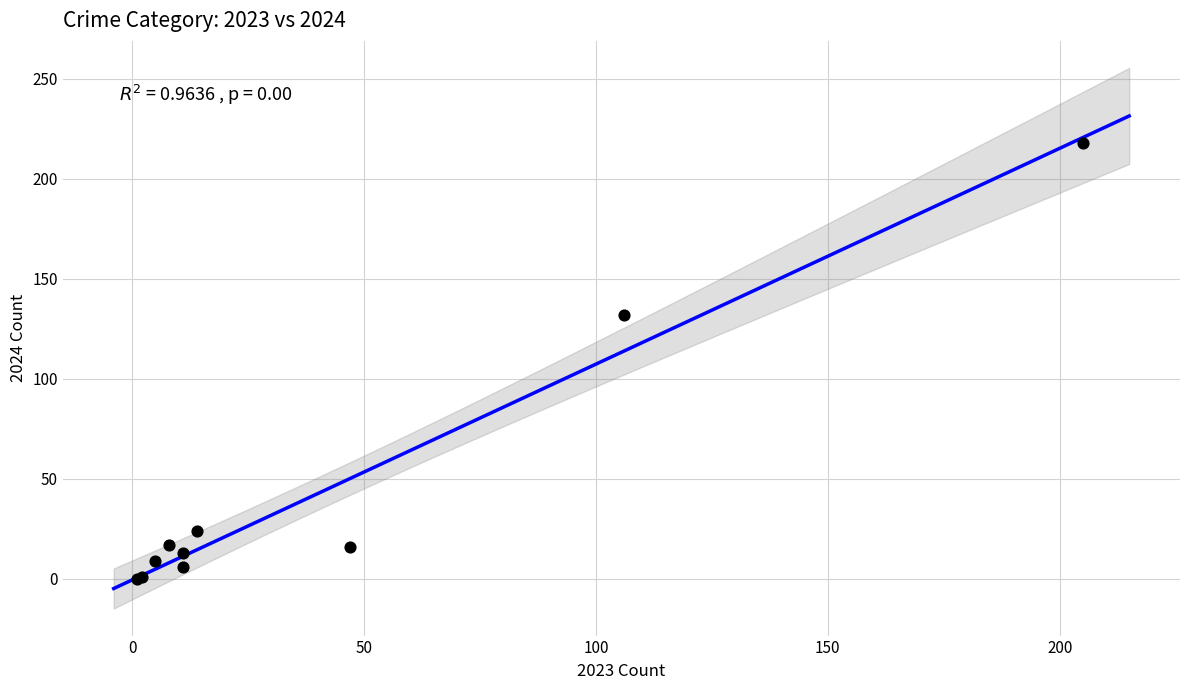

What Y value in the scatter plot is closest to 109?

132